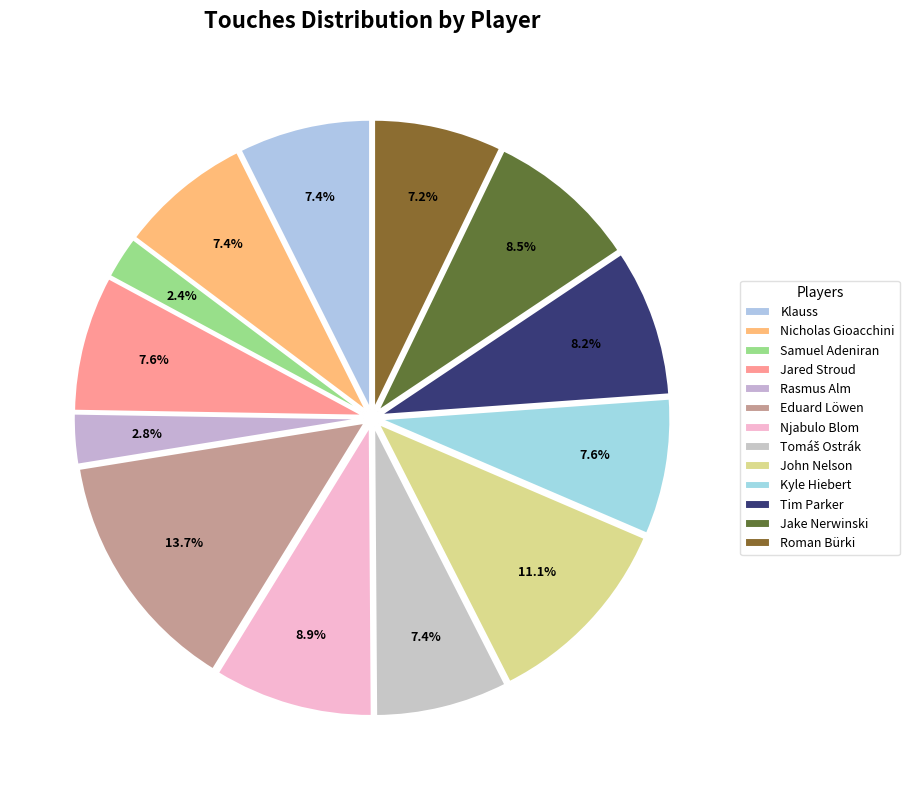

Is the sum of Roman Bürki and Eduard Löwen greater than half?

No